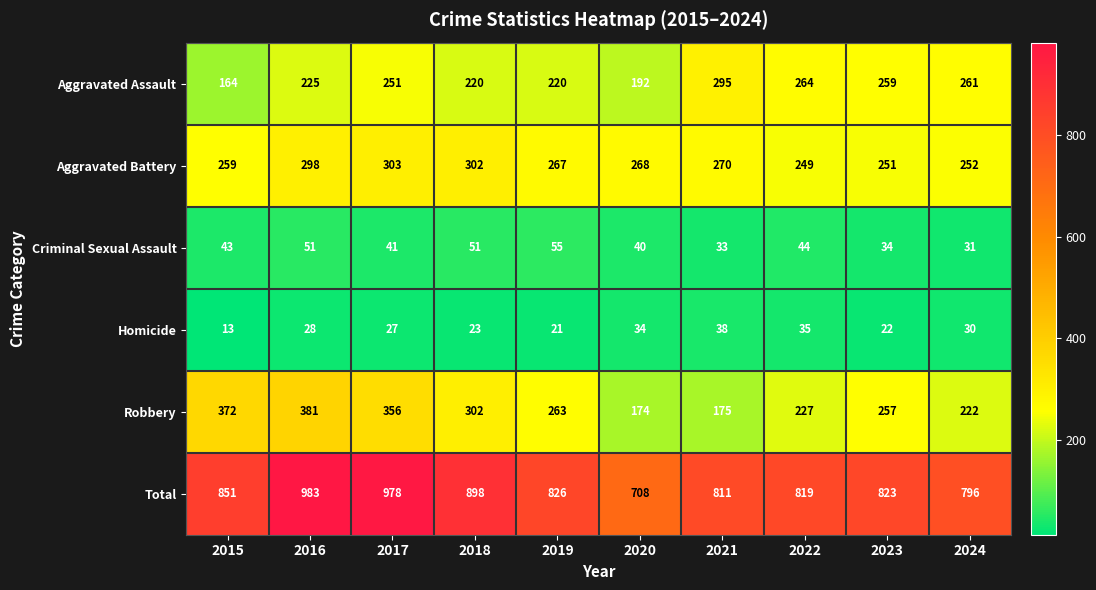

The value of Robbery at 2016 is 381. True or false?

True